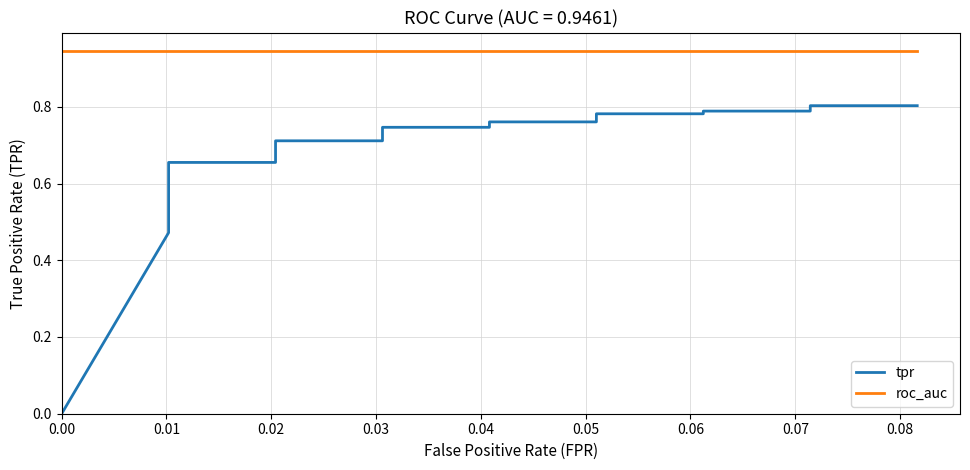

The roc_auc series shows 0.2 at 11. True or false?

False